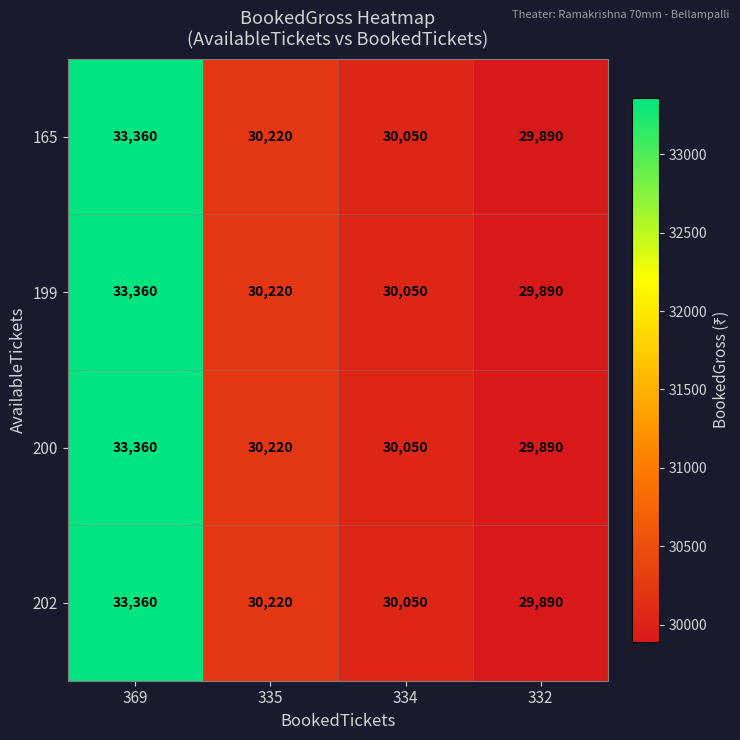

Which category has the highest value across all series?

369